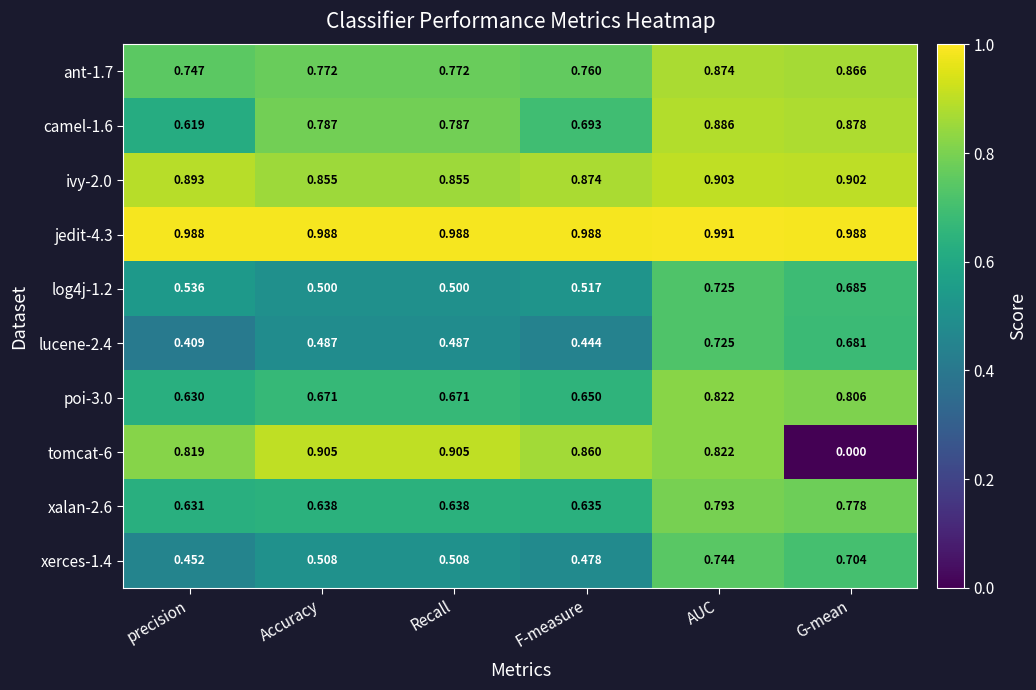

How many distinct data groups are displayed?

10